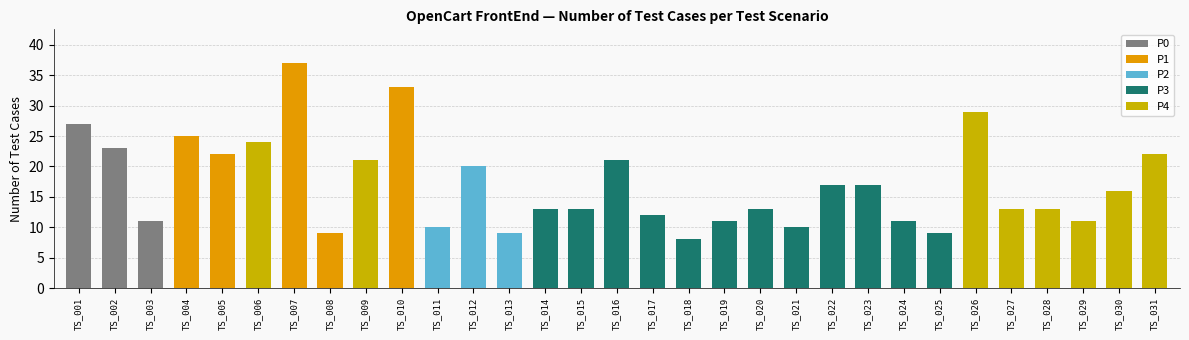

At which category does the chart reach its peak across all series?

TS_007